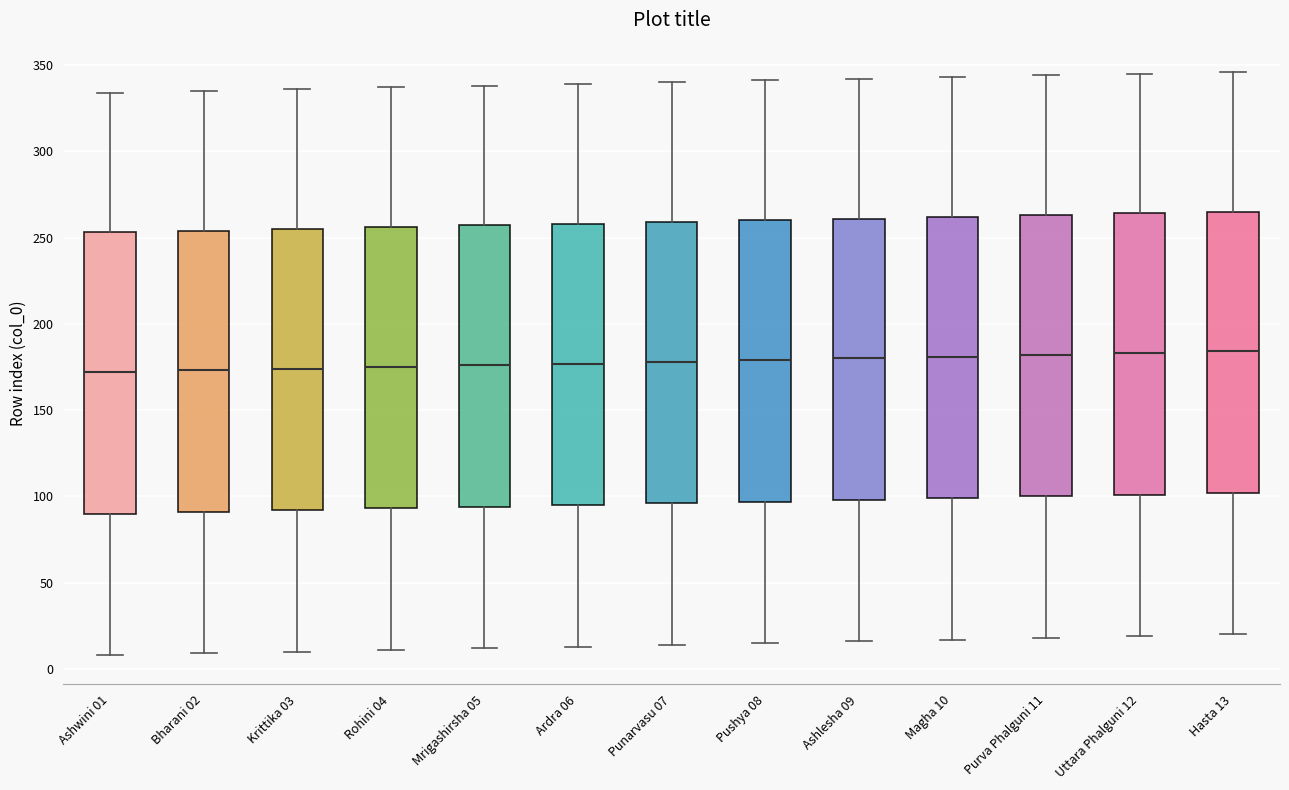

Reading left to right, read every box against the y-axis: the position of its median line, the range the box covers, and the ends of its whiskers. The values are not printed on the chart, so give them approximately, as read against the axis.

Ashwini 01: median 170, box 90 to 255, whiskers 10 to 335
Bharani 02: median 175, box 90 to 255, whiskers 10 to 335
Krittika 03: median 175, box 90 to 255, whiskers 10 to 335
Rohini 04: median 175, box 95 to 255, whiskers 10 to 335
Mrigashirsha 05: median 175, box 95 to 255, whiskers 10 to 340
Ardra 06: median 175, box 95 to 260, whiskers 15 to 340
Punarvasu 07: median 180, box 95 to 260, whiskers 15 to 340
Pushya 08: median 180, box 95 to 260, whiskers 15 to 340
Ashlesha 09: median 180, box 100 to 260, whiskers 15 to 340
Magha 10: median 180, box 100 to 260, whiskers 15 to 345
Purva Phalguni 11: median 180, box 100 to 265, whiskers 20 to 345
Uttara Phalguni 12: median 185, box 100 to 265, whiskers 20 to 345
Hasta 13: median 185, box 100 to 265, whiskers 20 to 345